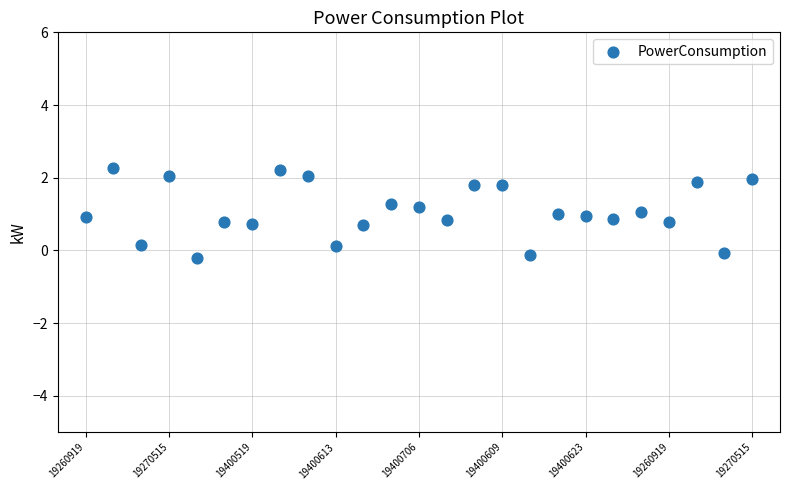

What is the range of Y values (max minus min)?

2.5